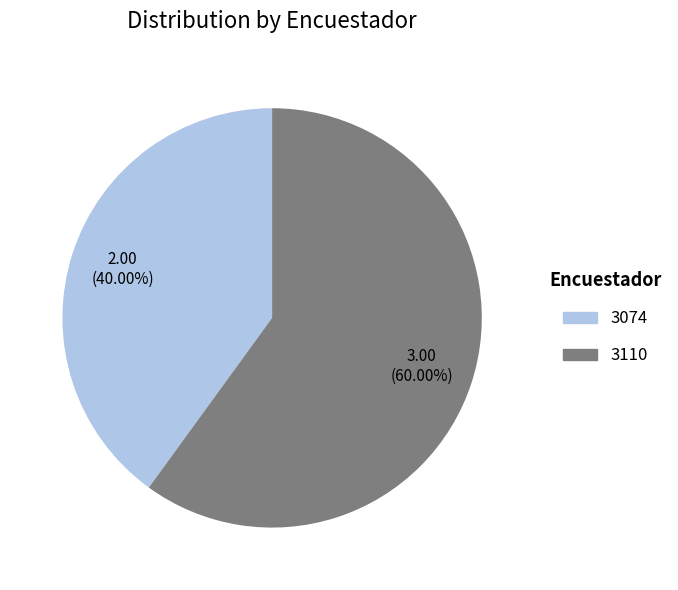

To the nearest percent, what percentage of the pie is 3110?

60%